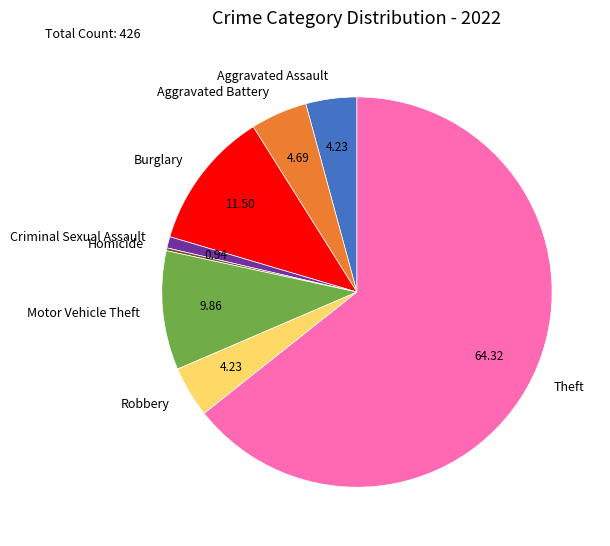

Is there any slice that represents more than half of the pie?

Yes